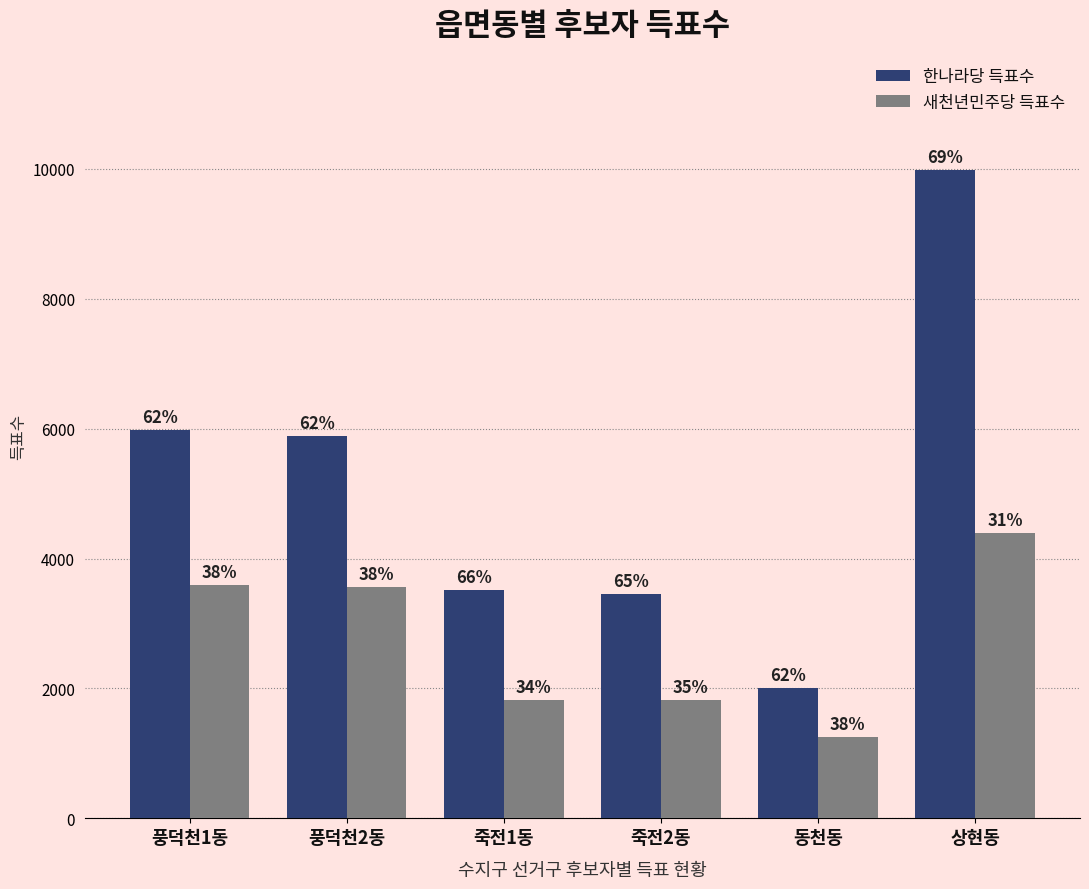

What are all the series names shown in the legend?

한나라당 득표수, 새천년민주당 득표수